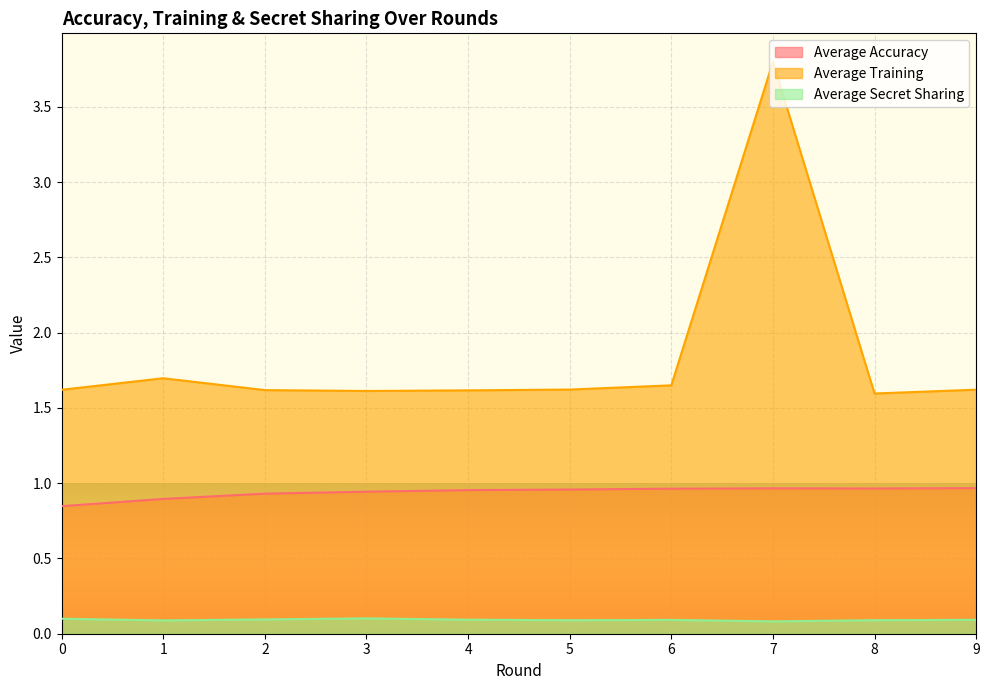

At which category does Average Training reach its first local peak?

1